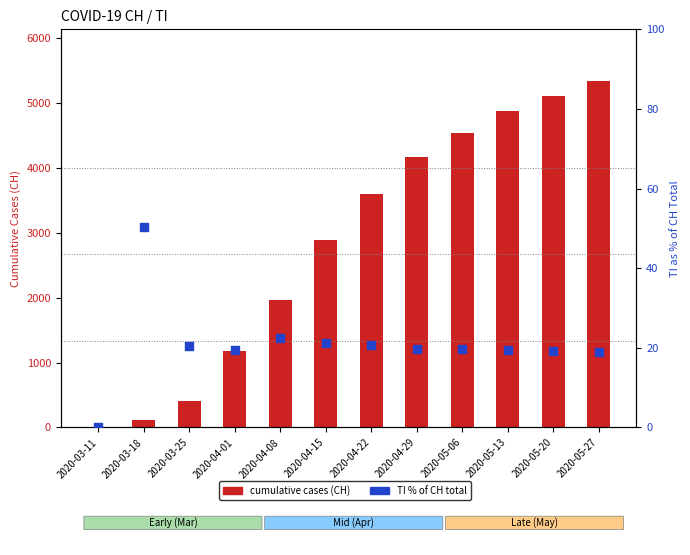

At which category is the sum across all series the highest?

2020-05-27